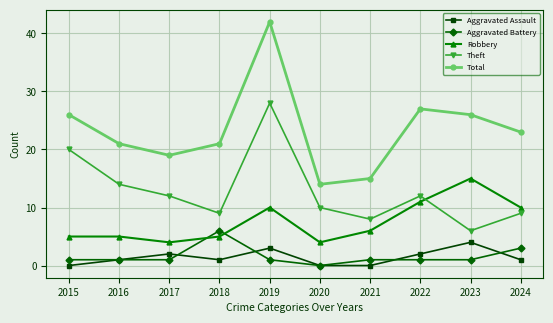

What is the sum of the Aggravated Assault values at 2021 and 2024?

1